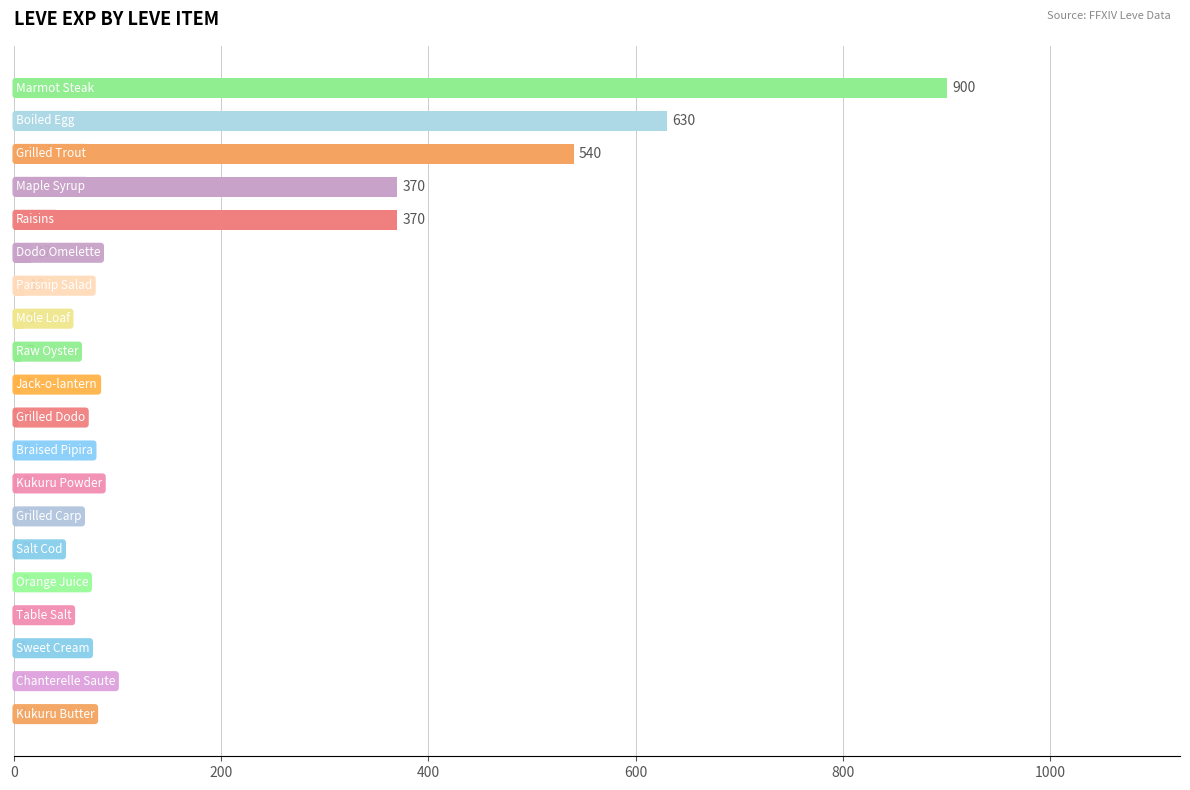

What is the greatest value displayed?

900